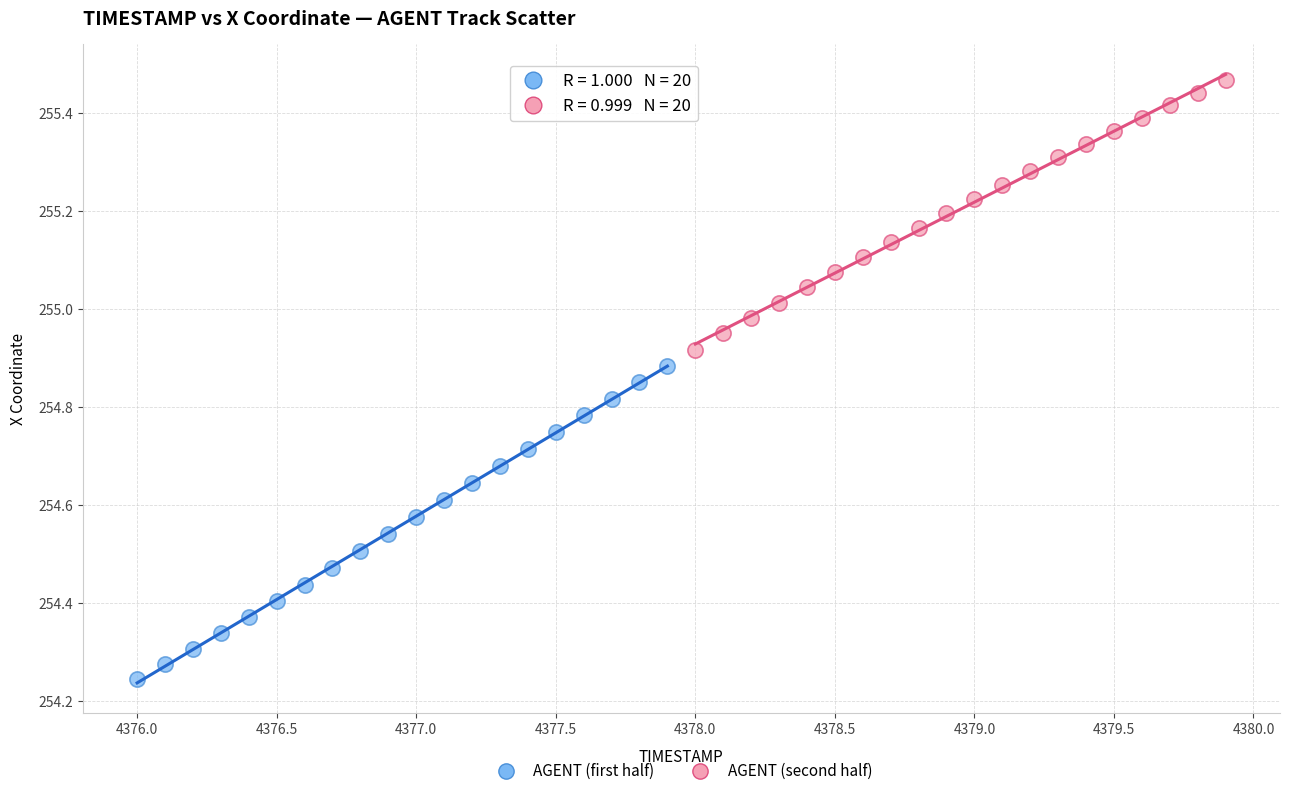

Which series contains the highest Y value?

AGENT (second half)